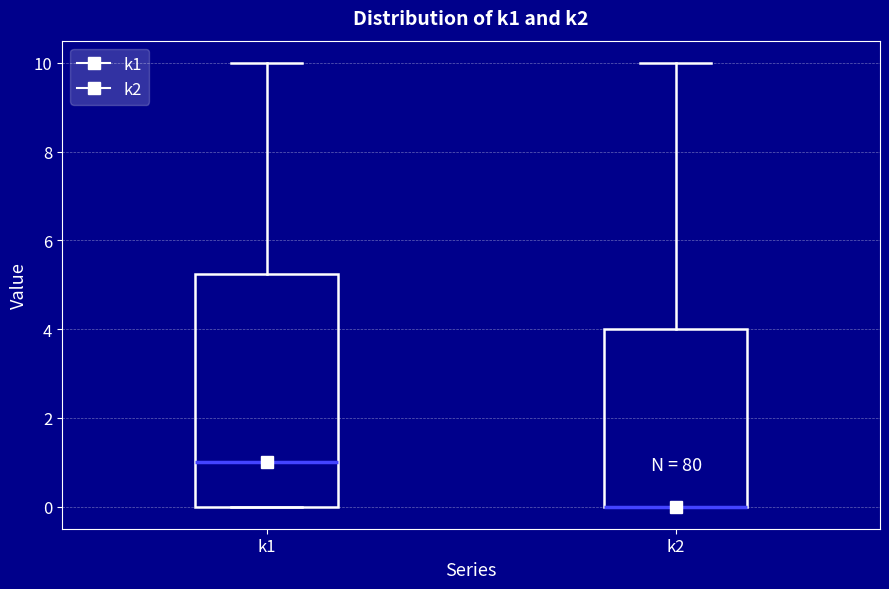

Which box is the tallest, from its lower edge to its upper edge?

k1